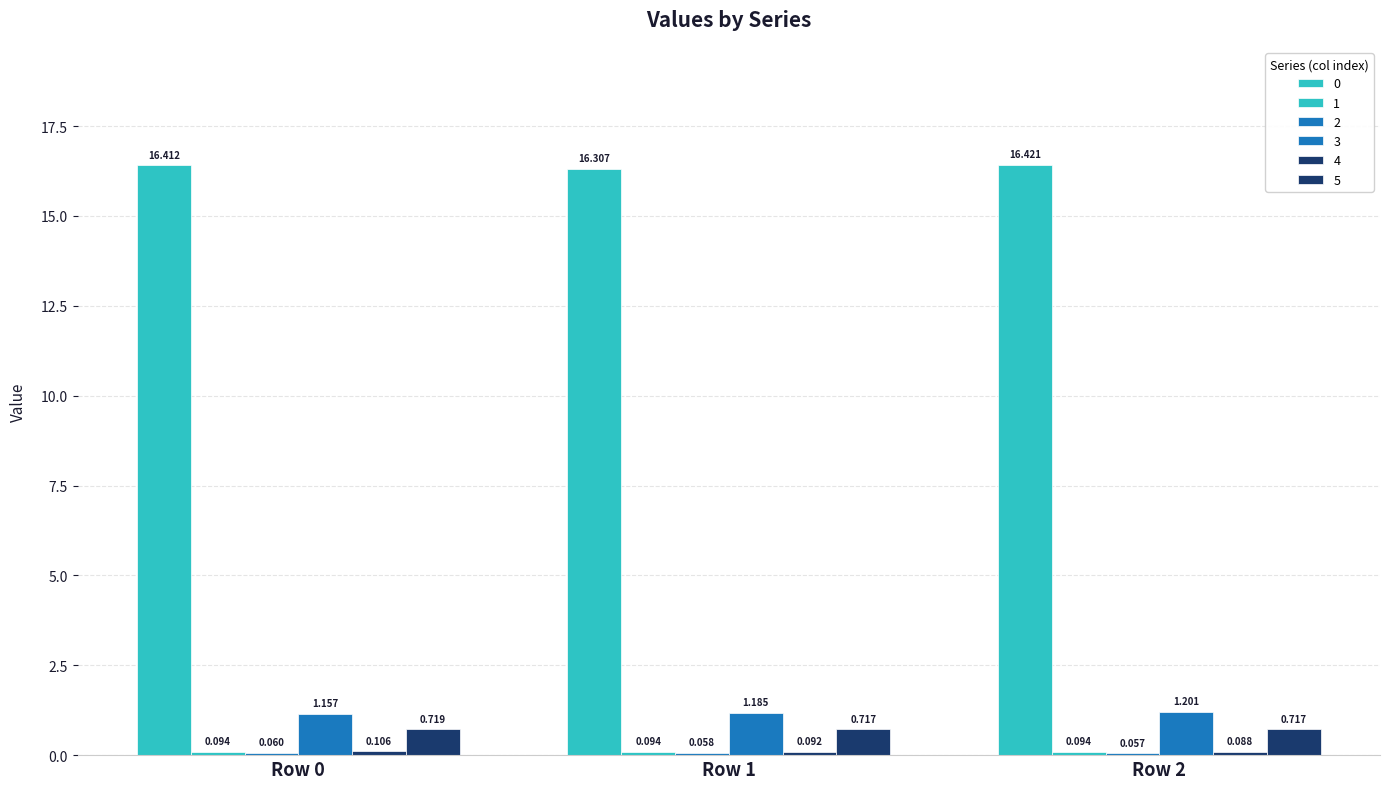

What value does the 3 series have at Row 0?

1.2